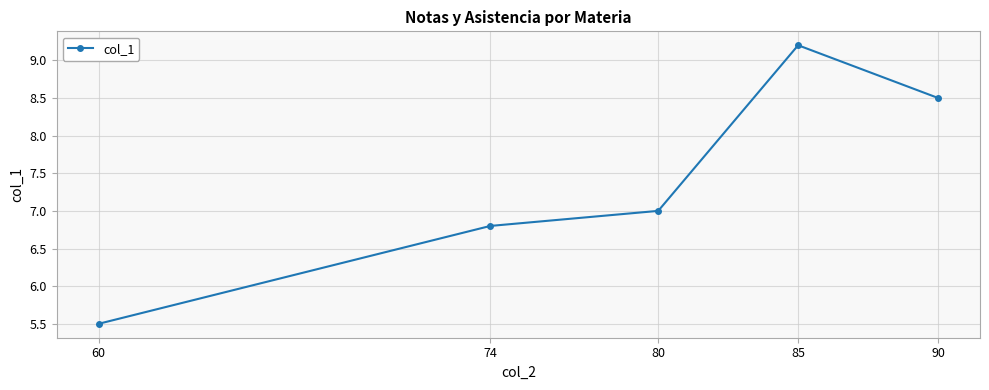

Count the values in the range 6 to 8.

2